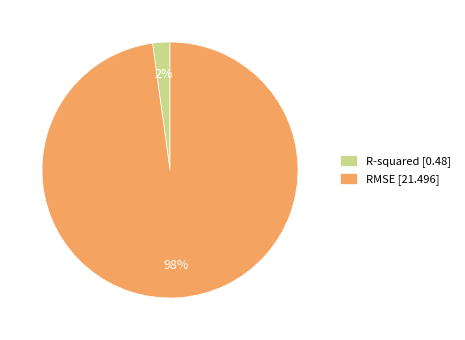

To the nearest percent, what percentage of the pie is R-squared?

2%